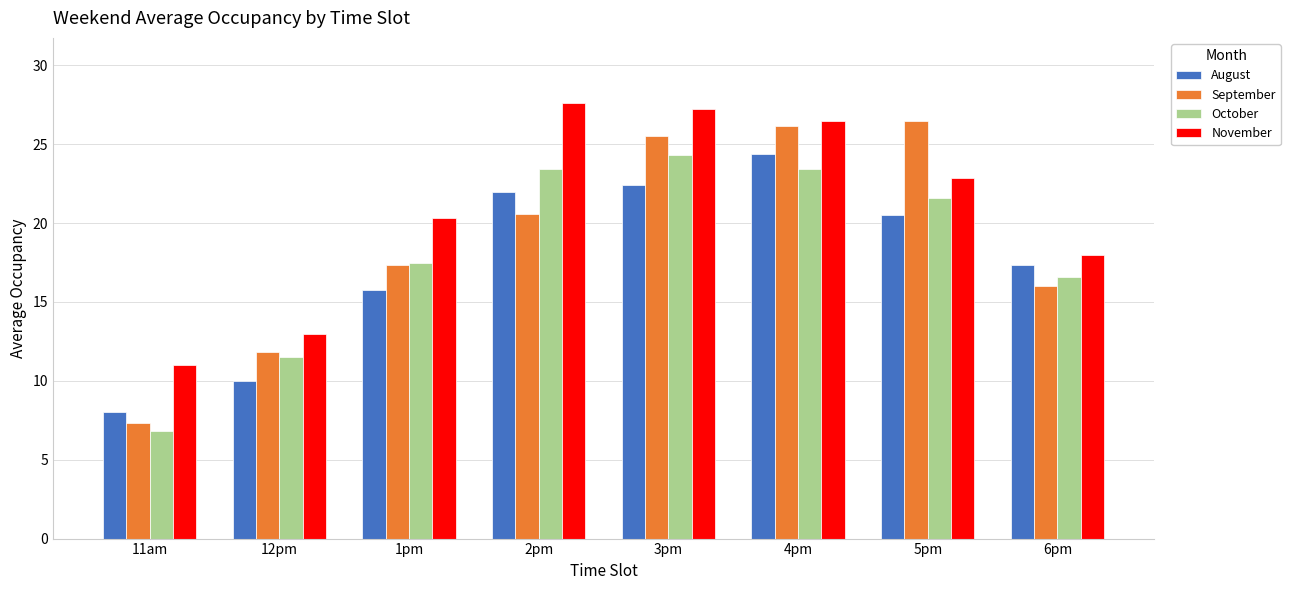

Where is November nearest to the value 19?

6pm